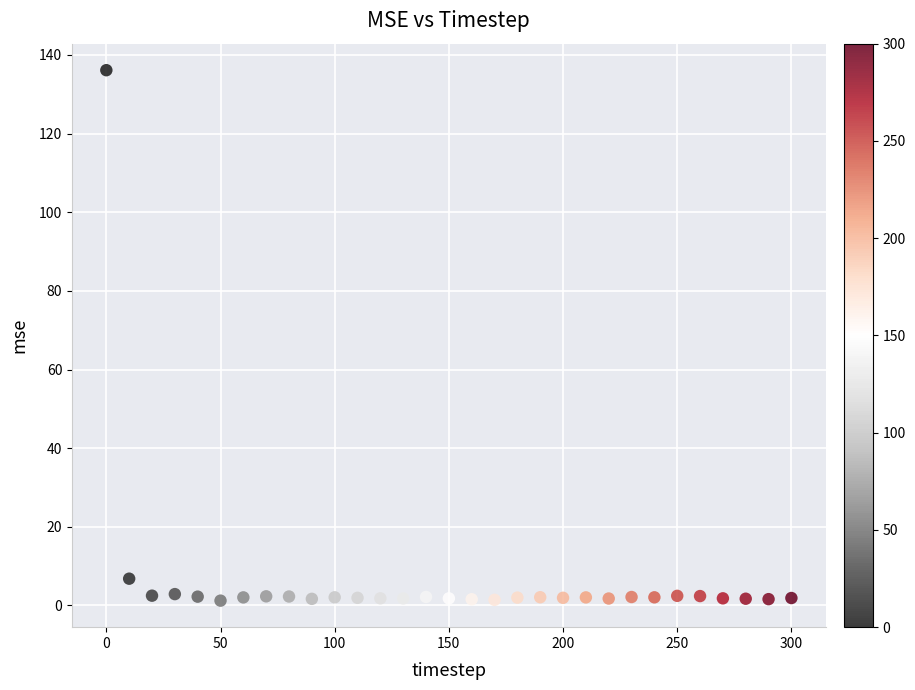

What is the range of Y values (max minus min)?

134.9